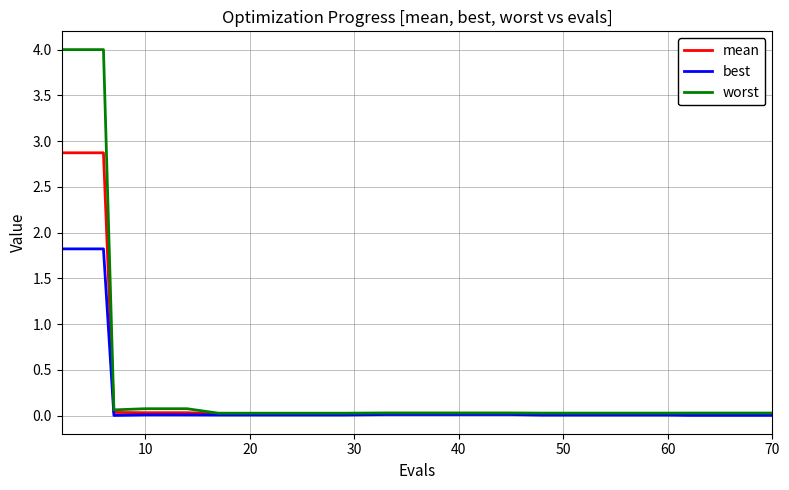

What is the maximum value for best?

1.8